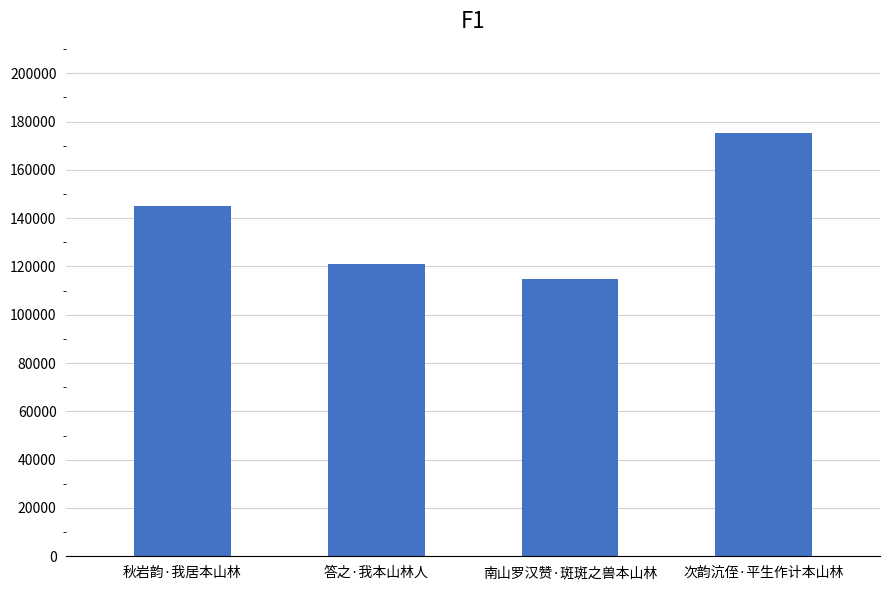

Rank the categories by value from lowest to highest.

南山罗汉赞·斑斑之兽本山林, 答之·我本山林人, 秋岩韵·我居本山林, 次韵沆侄·平生作计本山林